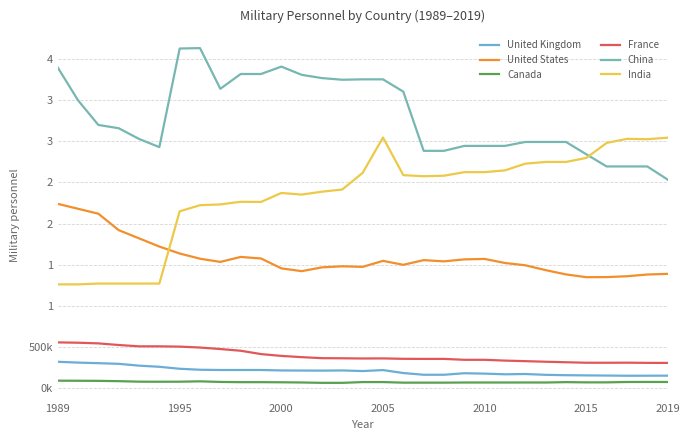

Rank the series by their maximum value, from highest to lowest.

China, India, United States, France, United Kingdom, Canada